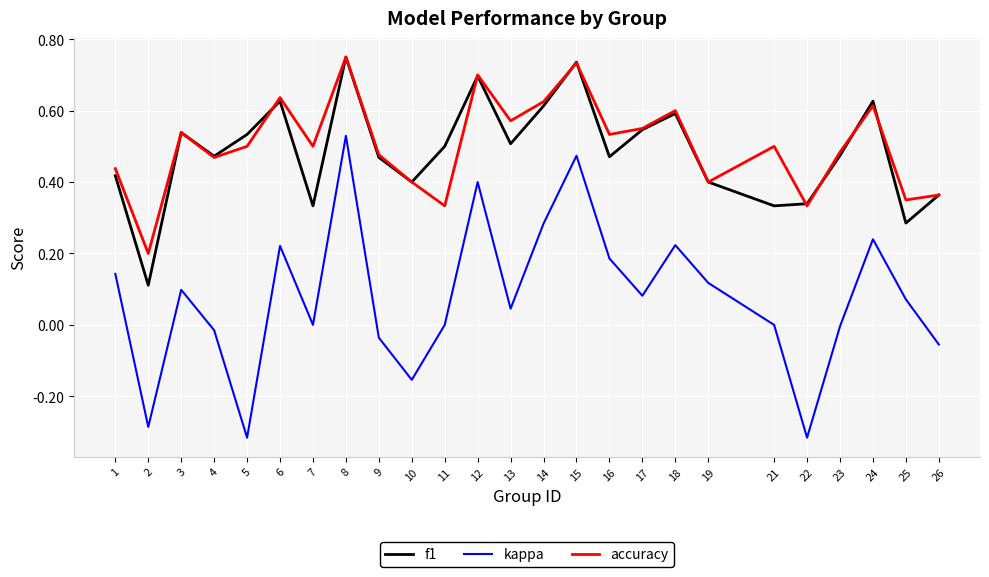

Which series has the largest range (max minus min)?

kappa